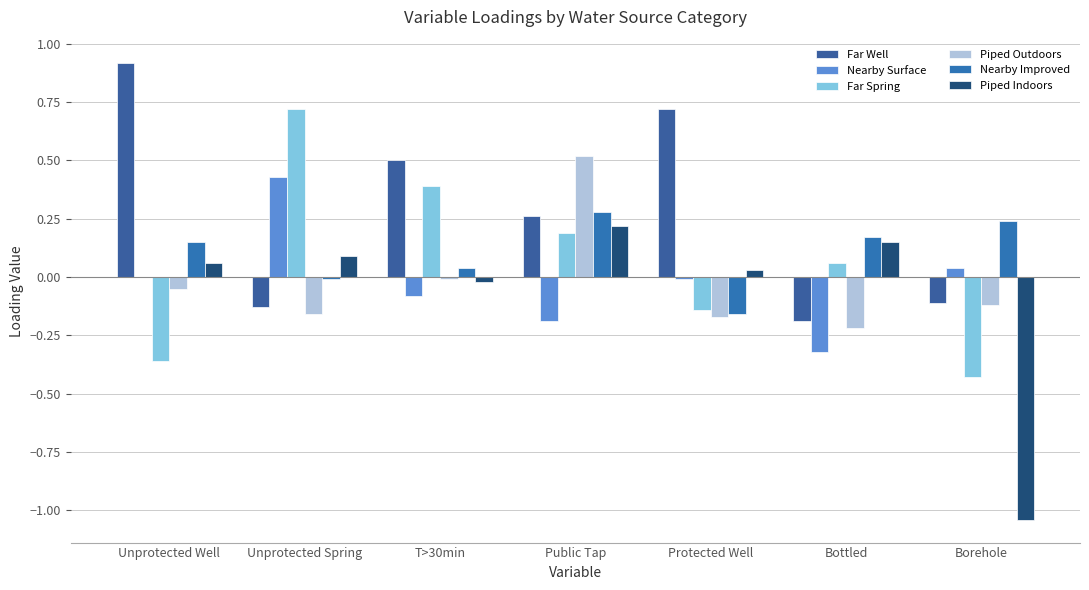

At which category is the sum across all series the highest?

Public Tap